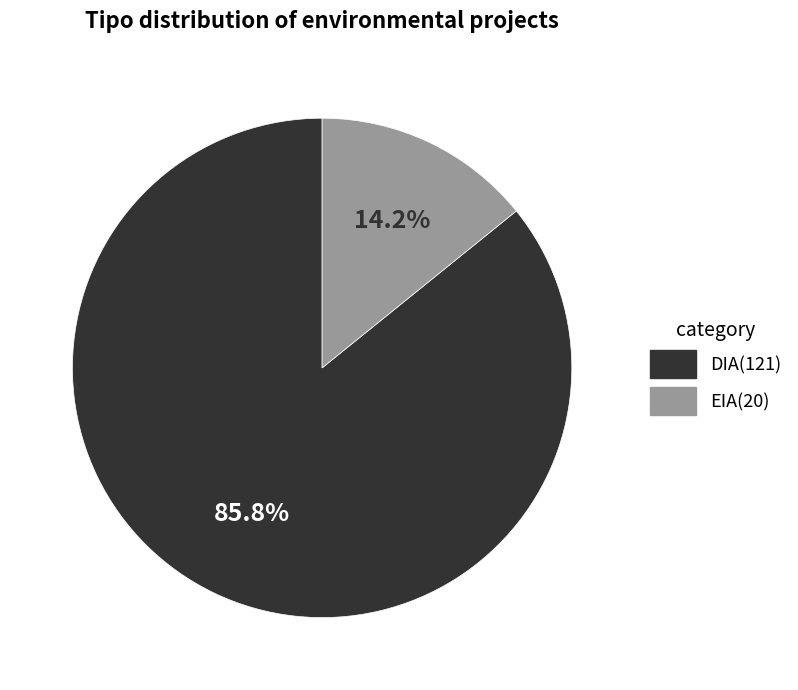

Rank the categories by value from lowest to highest.

EIA, DIA